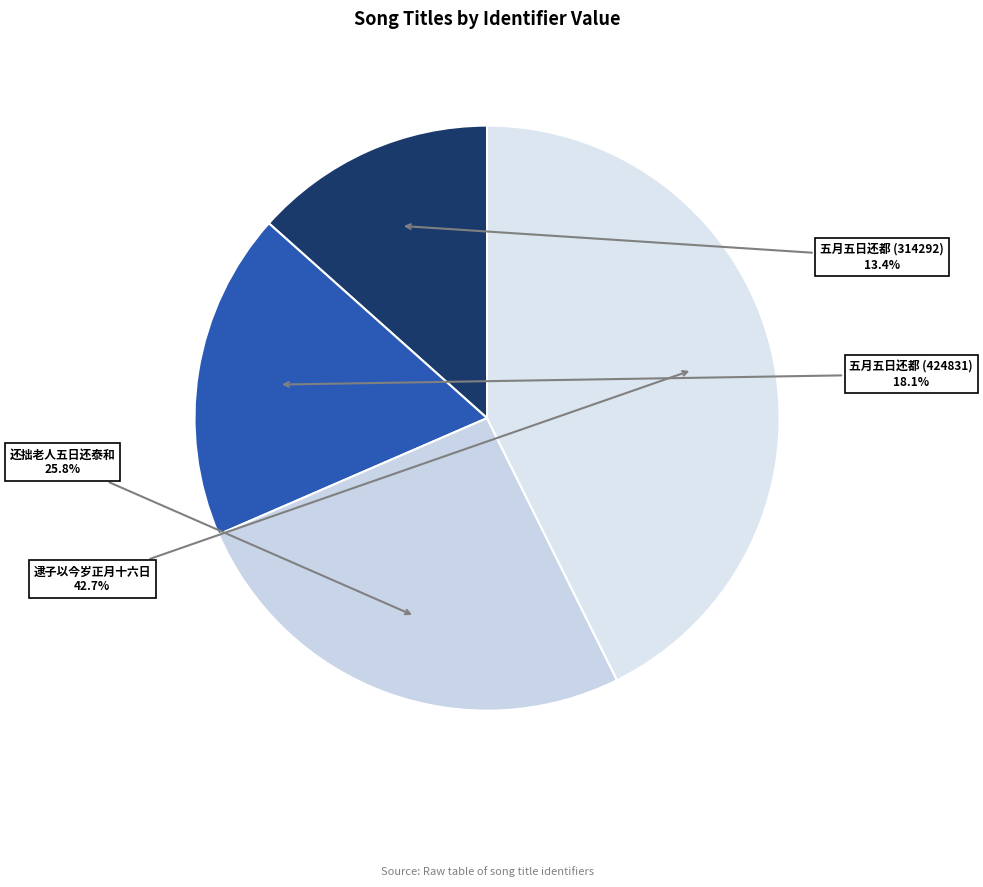

To the nearest percent, what is the difference between the largest and smallest slice percentages?

29%